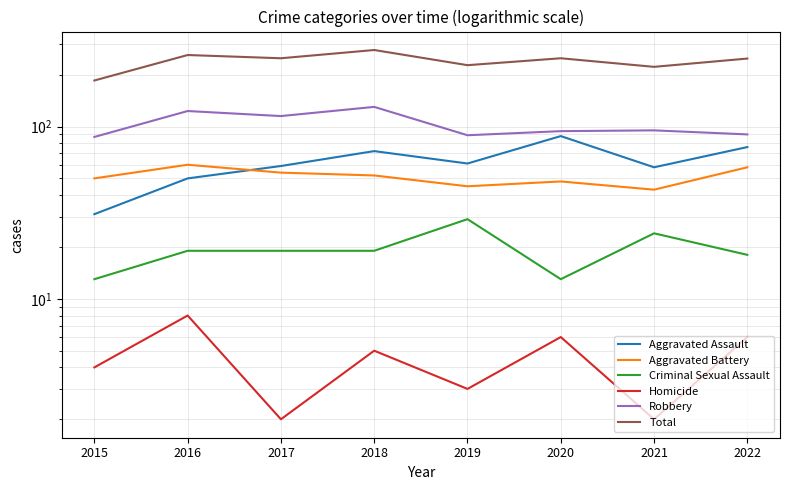

Count the number of data series in this chart.

6